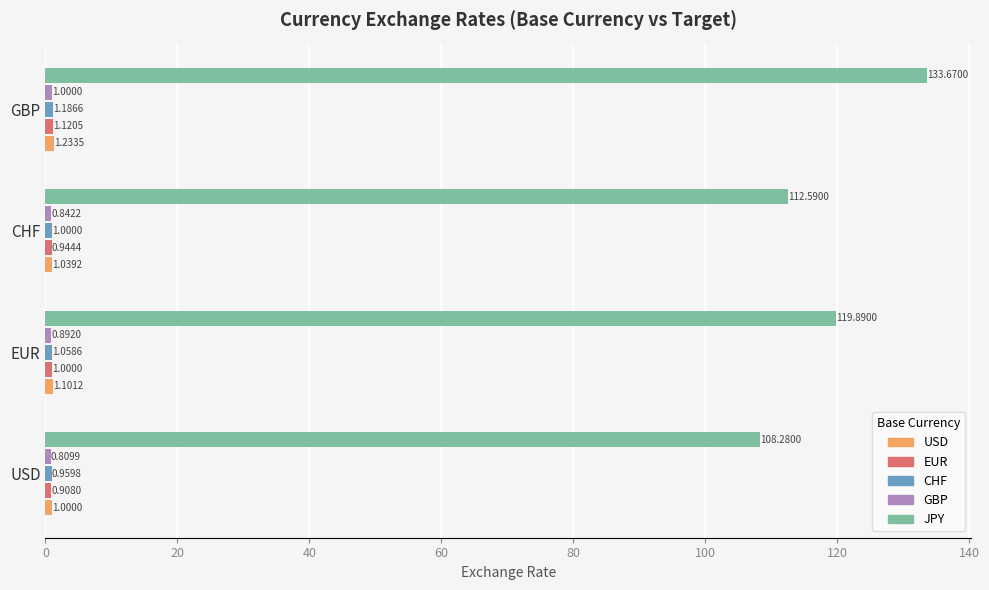

Which series has the largest total across all categories?

JPY